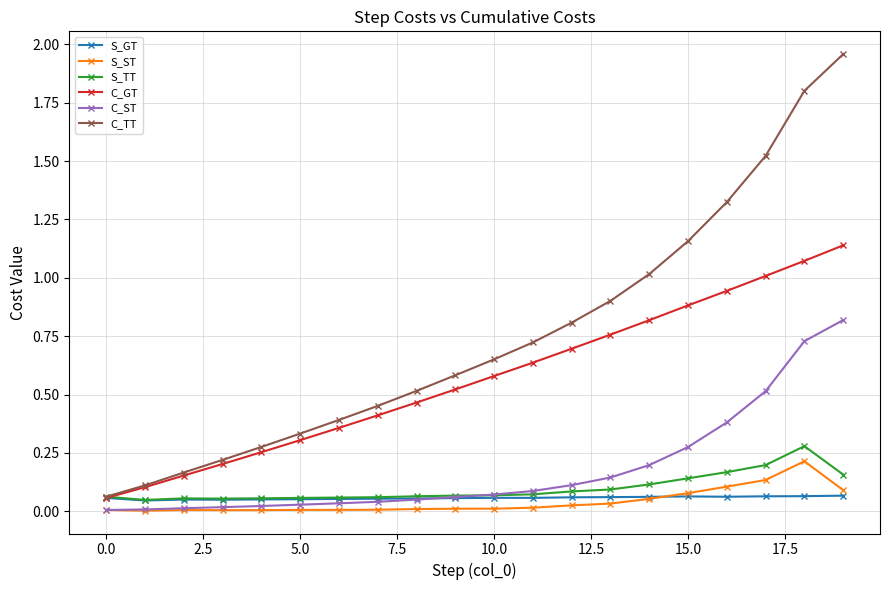

Which series has the largest range (max minus min)?

C_TT